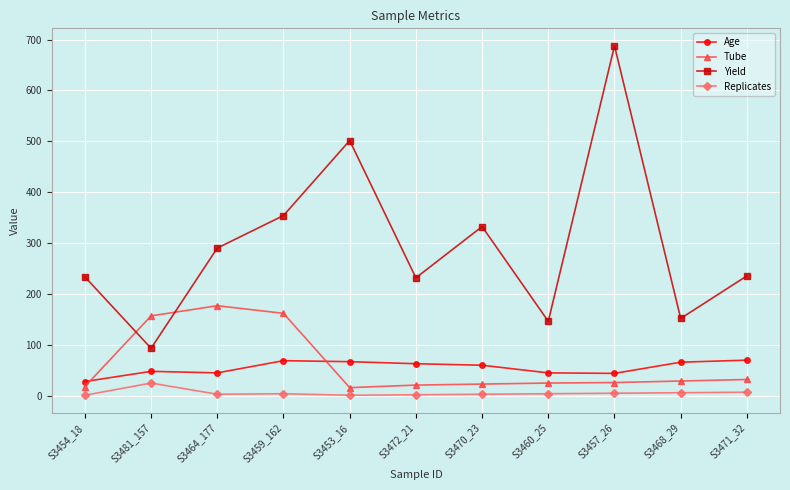

Rank the series at S3454_18 from lowest to highest value.

Replicates, Tube, Age, Yield